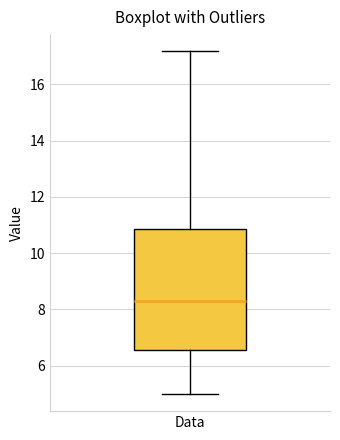

Where does the median line of the box for Data sit on the y-axis? The values are not printed on the chart, so give them approximately, as read against the axis.

8.2